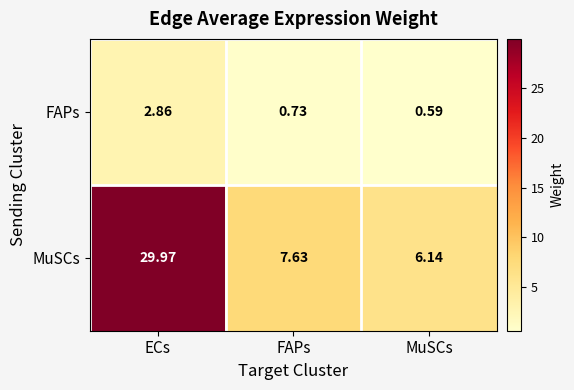

At which label does MuSCs first exceed 7?

ECs